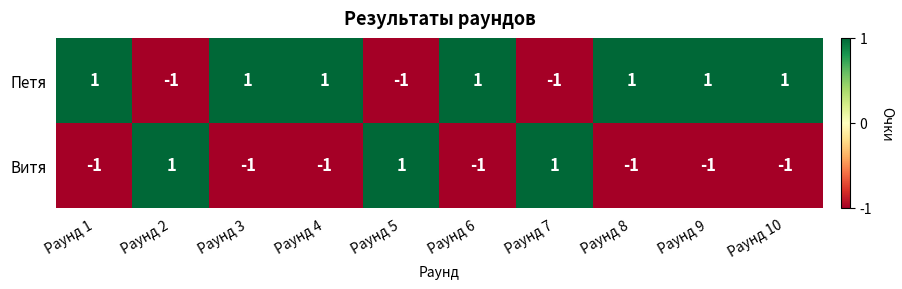

The Петя series shows 0 at Раунд 6. True or false?

False